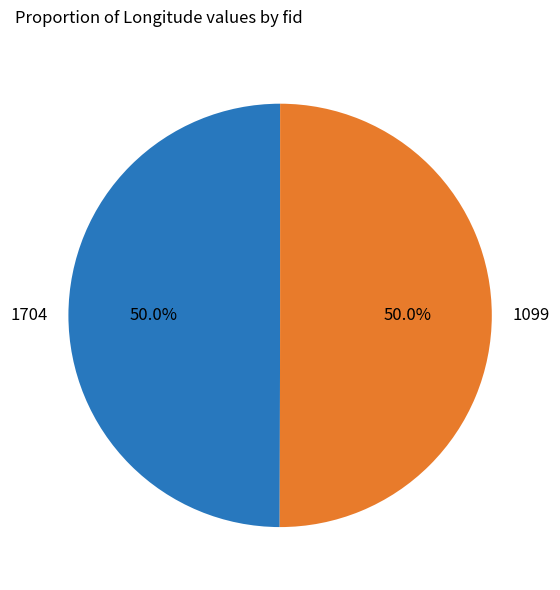

The 1704 slice represents 55% of the pie. True or false?

False